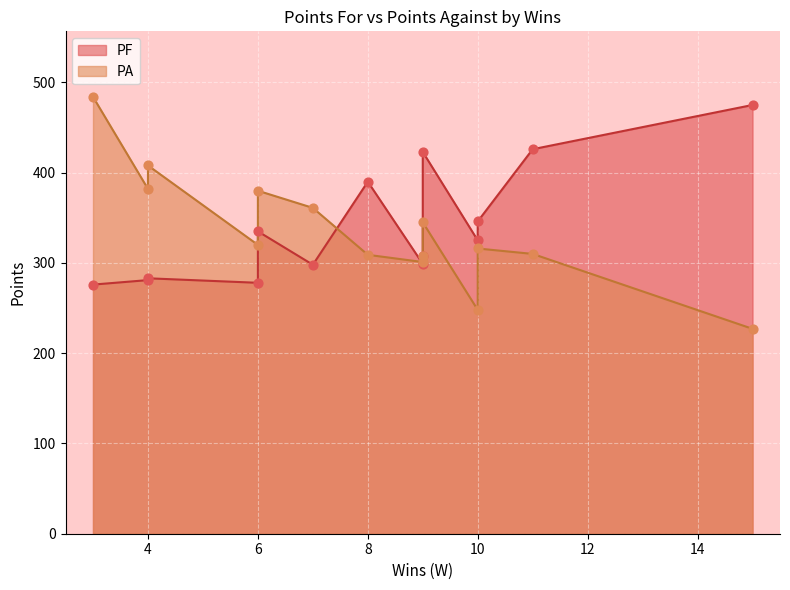

At how many categories does at least one series exceed 455?

2